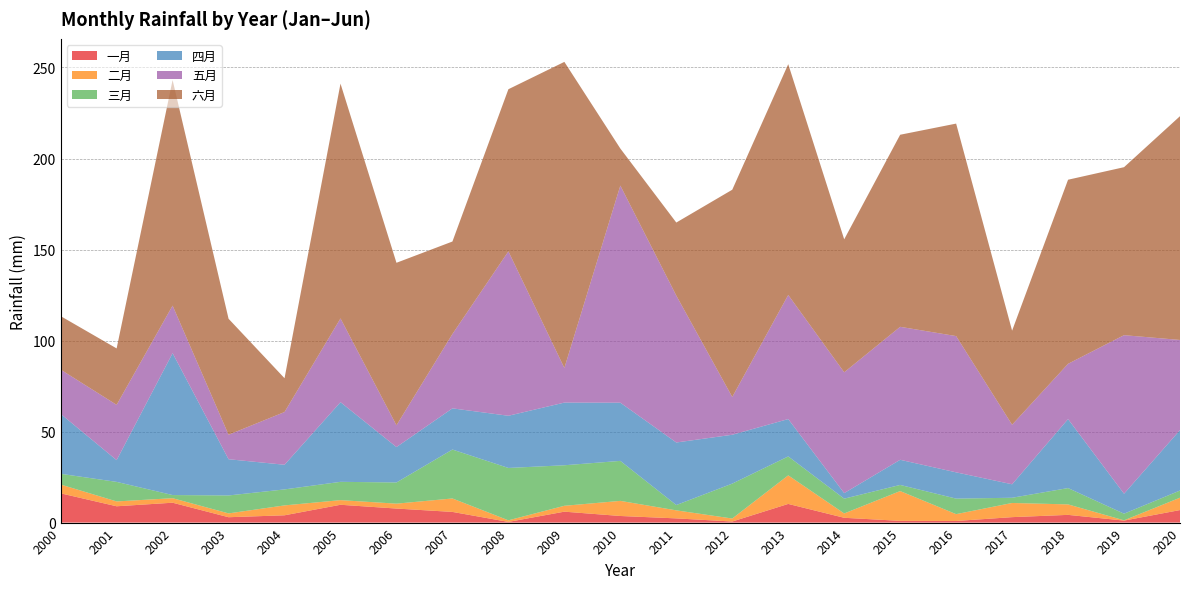

Reading right to left, what are all the values shown in this chart?

一月: 2020=6.9	2019=1.1	2018=4.2	2017=3.0	2016=0.9	2015=1.0	2014=2.6	2013=10.3	2012=0.6	2011=2.3	2010=3.6	2009=6.0	2008=0.4	2007=5.9	2006=7.7	2005=9.8	2004=4.0	2003=3.0	2002=10.9	2001=9.0	2000=16.1
二月: 2020=6.8	2019=0.2	2018=5.8	2017=7.8	2016=3.8	2015=16.4	2014=2.4	2013=15.7	2012=1.6	2011=4.4	2010=8.3	2009=3.2	2008=0.9	2007=7.4	2006=2.7	2005=2.5	2004=5.4	2003=2.1	2002=2.5	2001=2.7	2000=4.8
三月: 2020=3.9	2019=3.6	2018=9.0	2017=2.9	2016=8.5	2015=3.4	2014=8.1	2013=10.4	2012=19.2	2011=2.9	2010=22.0	2009=22.3	2008=28.8	2007=26.9	2006=11.6	2005=10.1	2004=8.8	2003=9.9	2002=1.7	2001=10.7	2000=5.9
四月: 2020=33.2	2019=11.0	2018=37.9	2017=7.4	2016=14.4	2015=13.8	2014=3.0	2013=20.5	2012=26.8	2011=34.4	2010=32.0	2009=34.4	2008=28.7	2007=22.6	2006=19.4	2005=43.8	2004=13.5	2003=19.9	2002=77.9	2001=11.9	2000=32.9
五月: 2020=49.5	2019=87.1	2018=30.4	2017=32.7	2016=74.9	2015=73.0	2014=66.4	2013=68.2	2012=20.7	2011=80.7	2010=119.2	2009=19.0	2008=90.3	2007=40.8	2006=11.9	2005=46.0	2004=29.0	2003=13.5	2002=26.1	2001=30.4	2000=24.3
六月: 2020=122.9	2019=92.3	2018=101.1	2017=51.7	2016=116.7	2015=105.5	2014=73.0	2013=126.8	2012=113.9	2011=40.1	2010=20.4	2009=168.2	2008=89.1	2007=50.8	2006=89.3	2005=129.0	2004=18.6	2003=63.7	2002=123.9	2001=31.0	2000=29.4